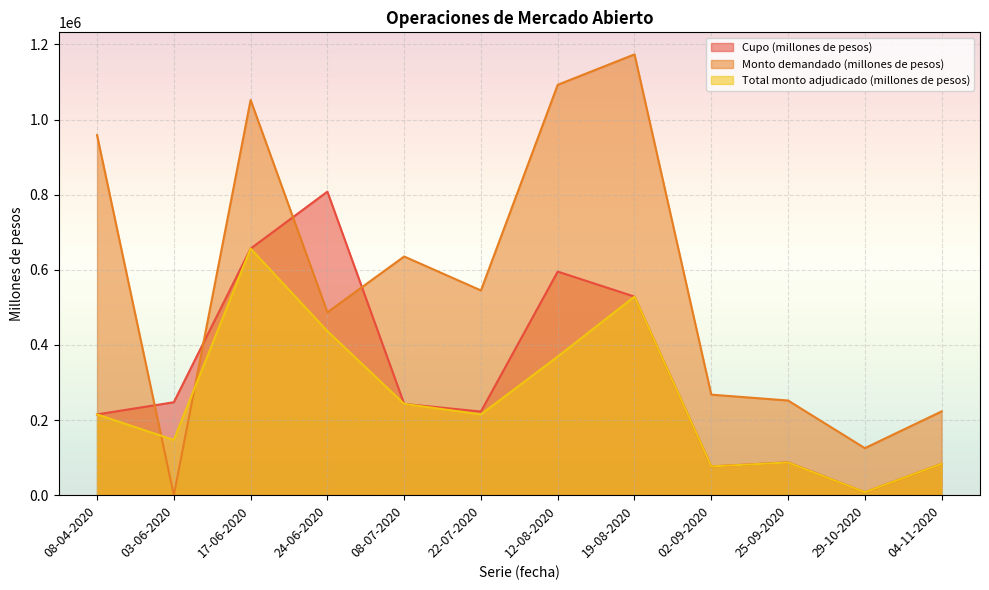

In Total monto adjudicado (millones de pesos), how many points are higher than both neighbors (excluding endpoints)?

3